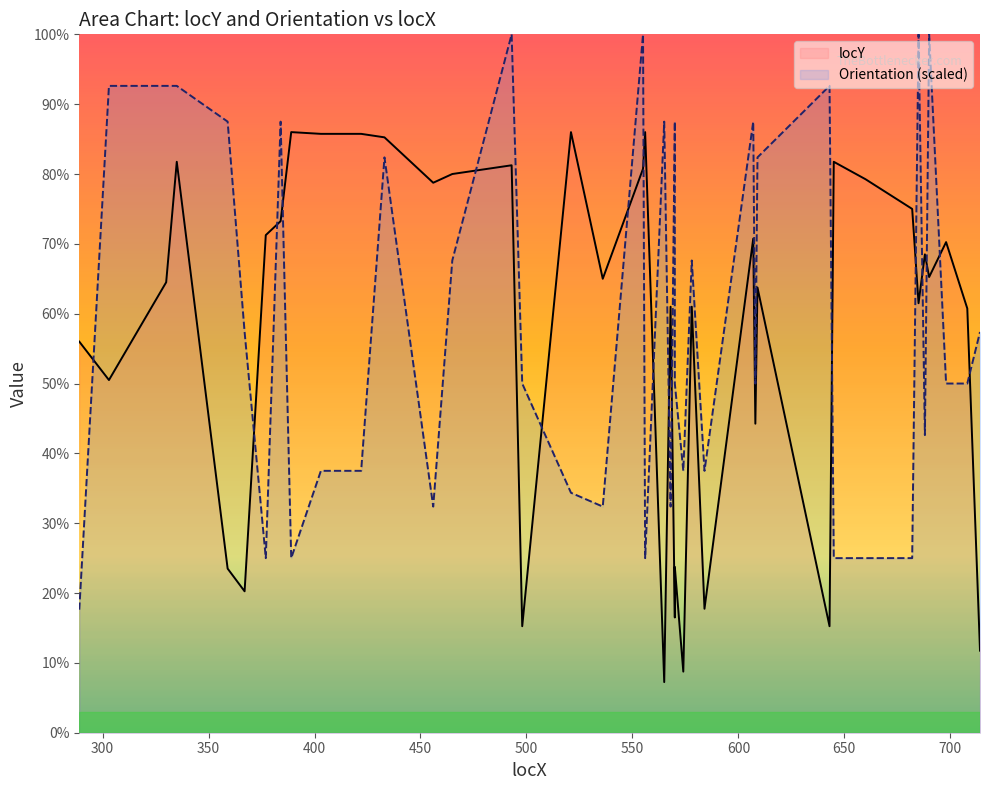

At which category does Orientation reach its first local peak?

384